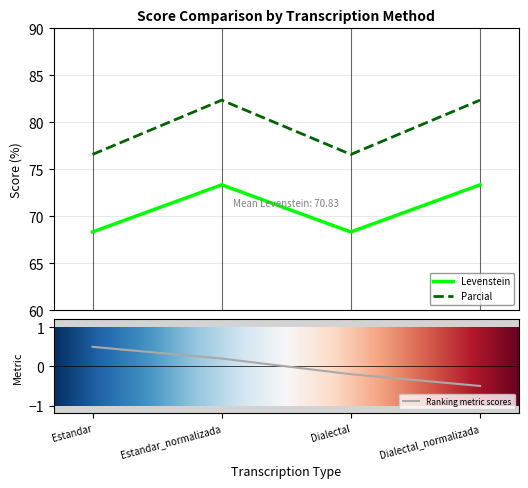

What is the highest value of the Parcial series?

82.4